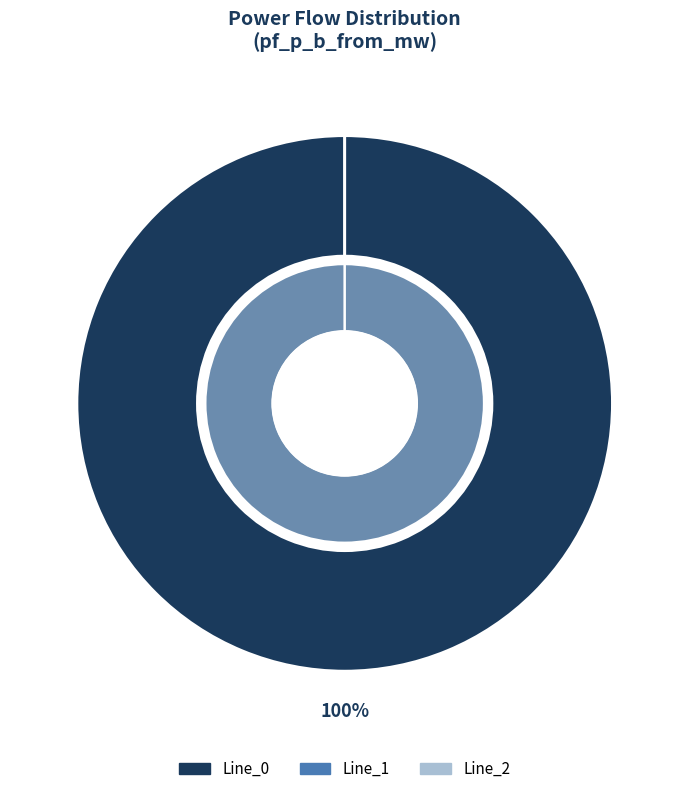

Which category accounts for the majority?

Line_0